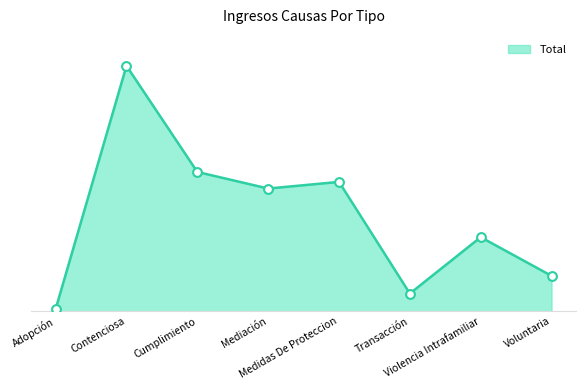

What is the ratio of the value at Medidas De Proteccion to the value at Adopción?

58.5